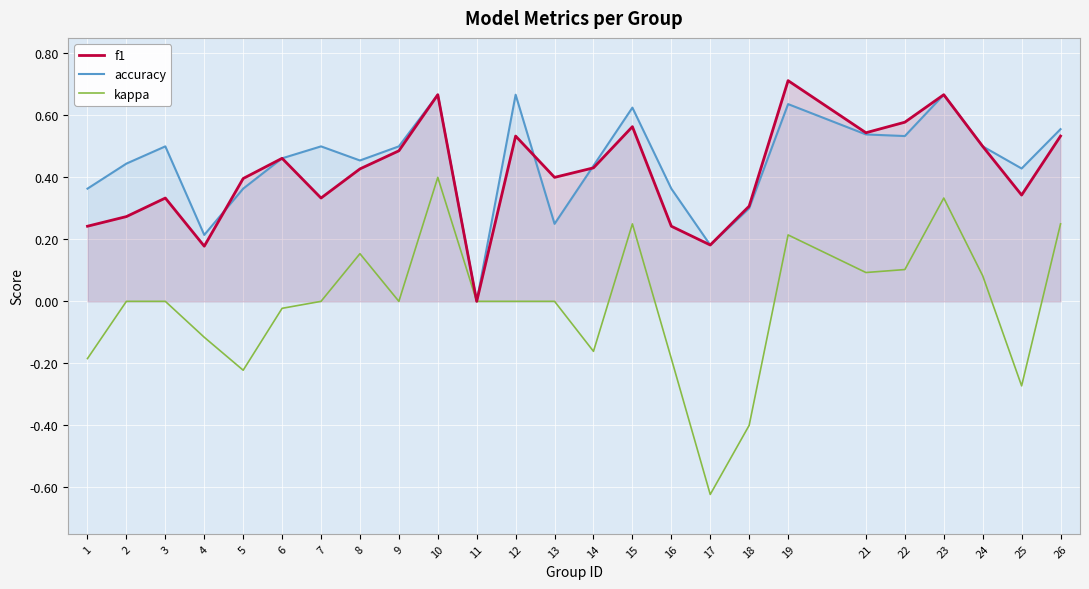

Reading left to right, what are all the values shown in this chart?

f1: 0.2	0.3	0.3	0.2	0.4	0.5	0.3	0.4	0.5	0.7	0.0	0.5	0.4	0.4	0.6	0.2	0.2	0.3	0.7	0.5	0.6	0.7	0.5	0.3	0.5
accuracy: 0.4	0.4	0.5	0.2	0.4	0.5	0.5	0.5	0.5	0.7	0.0	0.7	0.2	0.4	0.6	0.4	0.2	0.3	0.6	0.5	0.5	0.7	0.5	0.4	0.6
kappa: -0.2	0.0	0.0	-0.1	-0.2	-0.0	0.0	0.2	0.0	0.4	0.0	0.0	0.0	-0.2	0.2	-0.2	-0.6	-0.4	0.2	0.1	0.1	0.3	0.1	-0.3	0.2